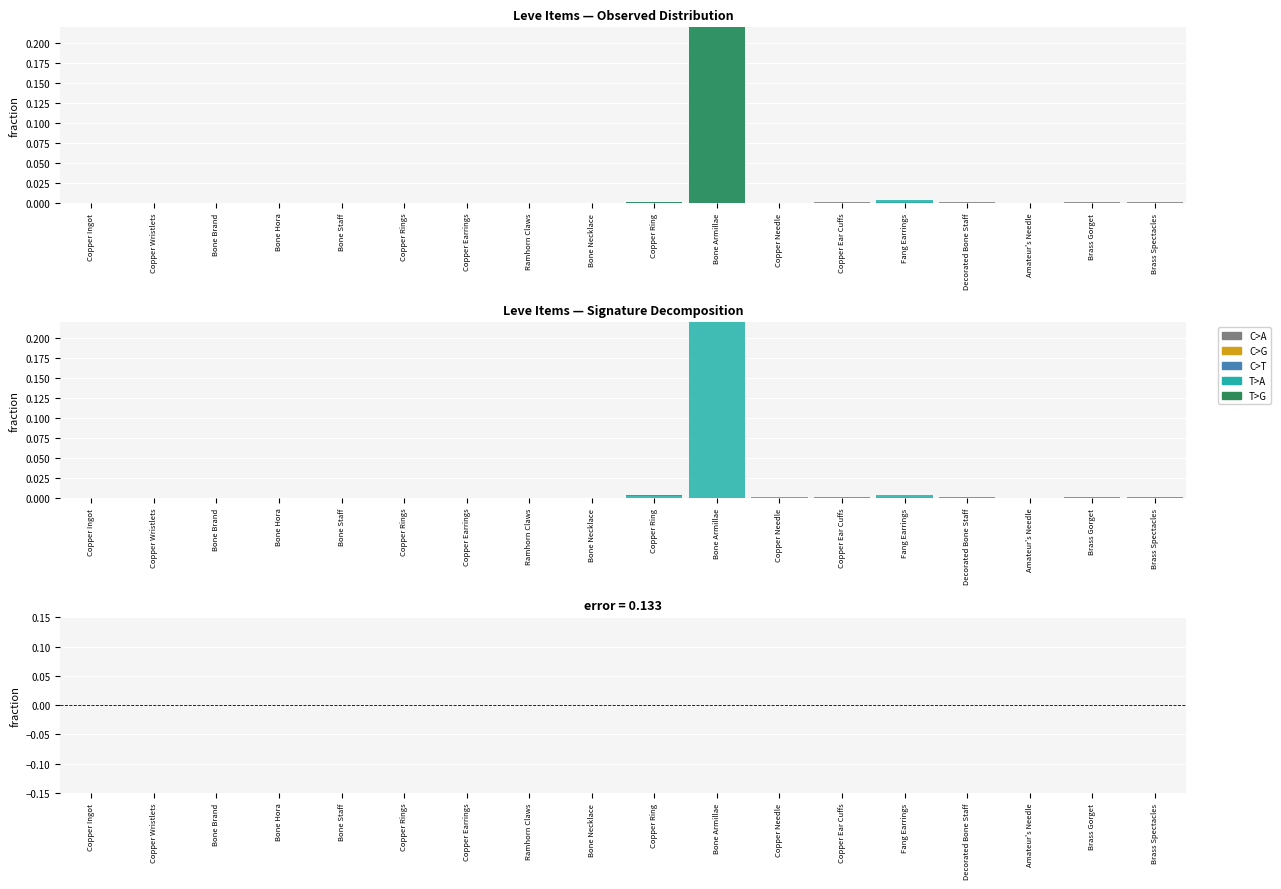

True or false: T>A has a value of 0.0 at Amateur's Needle.

False